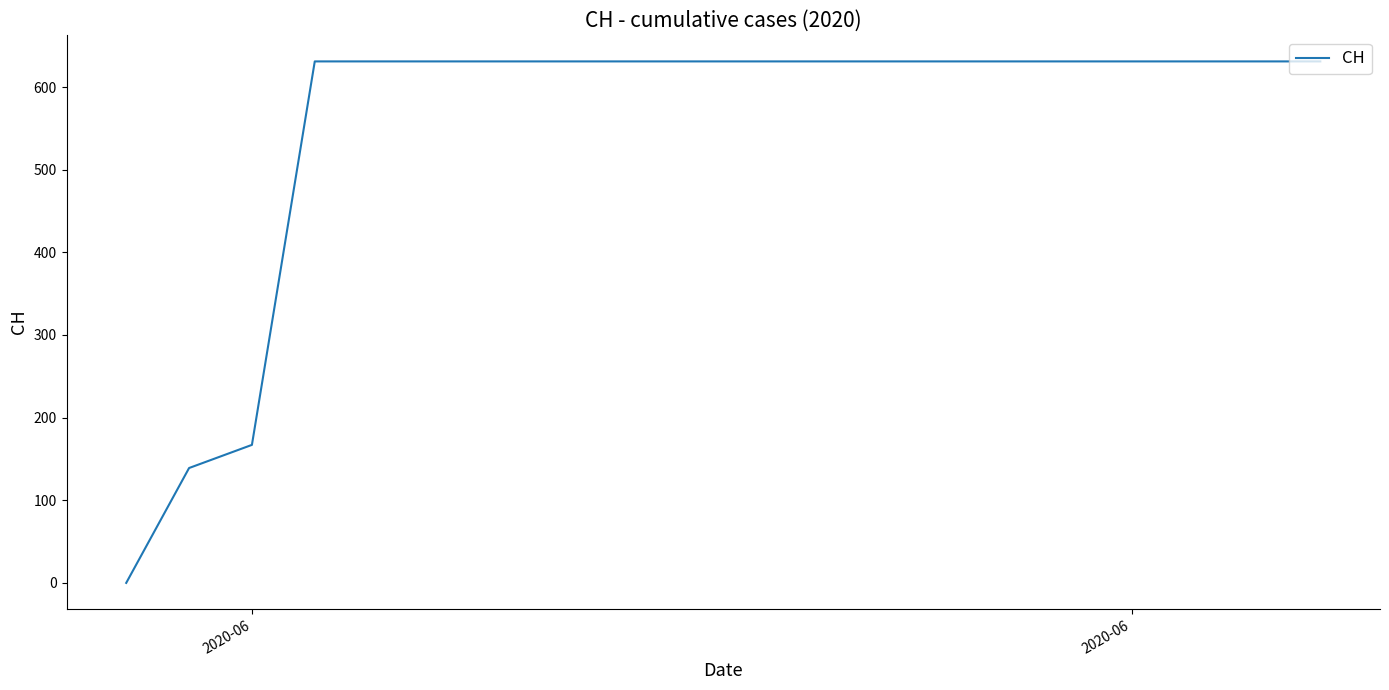

What is the difference between the maximum and minimum values?

631